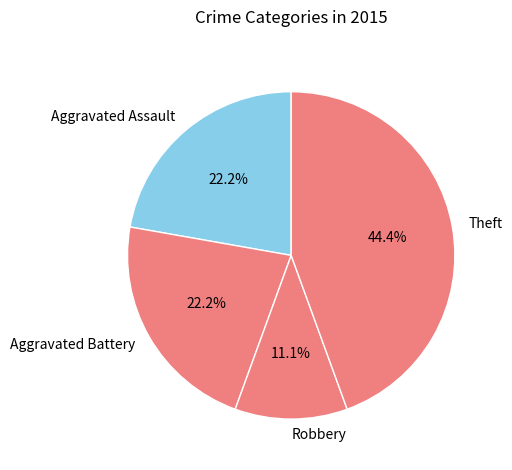

Which has a higher value, Aggravated Battery or Robbery?

Aggravated Battery